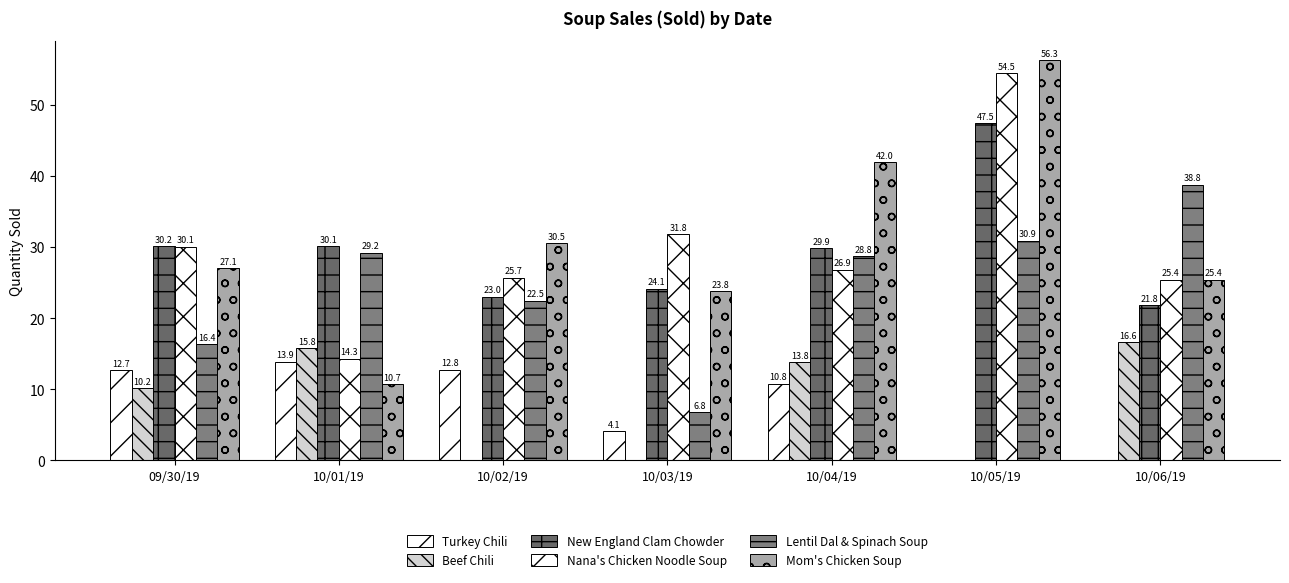

What is the highest value of the Beef Chili series?

16.6